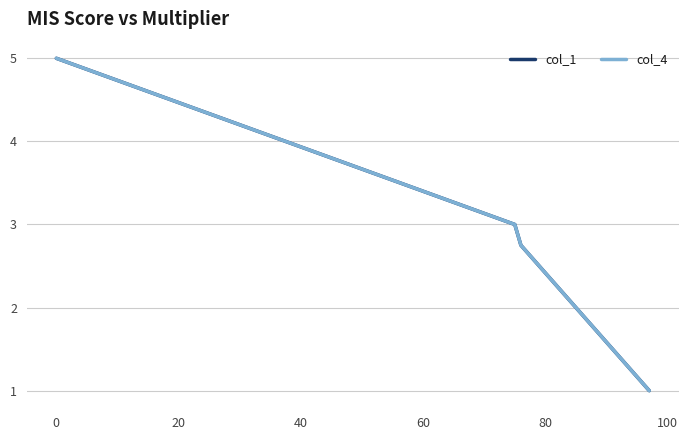

Does the chart display data point markers on the line(s)?

No